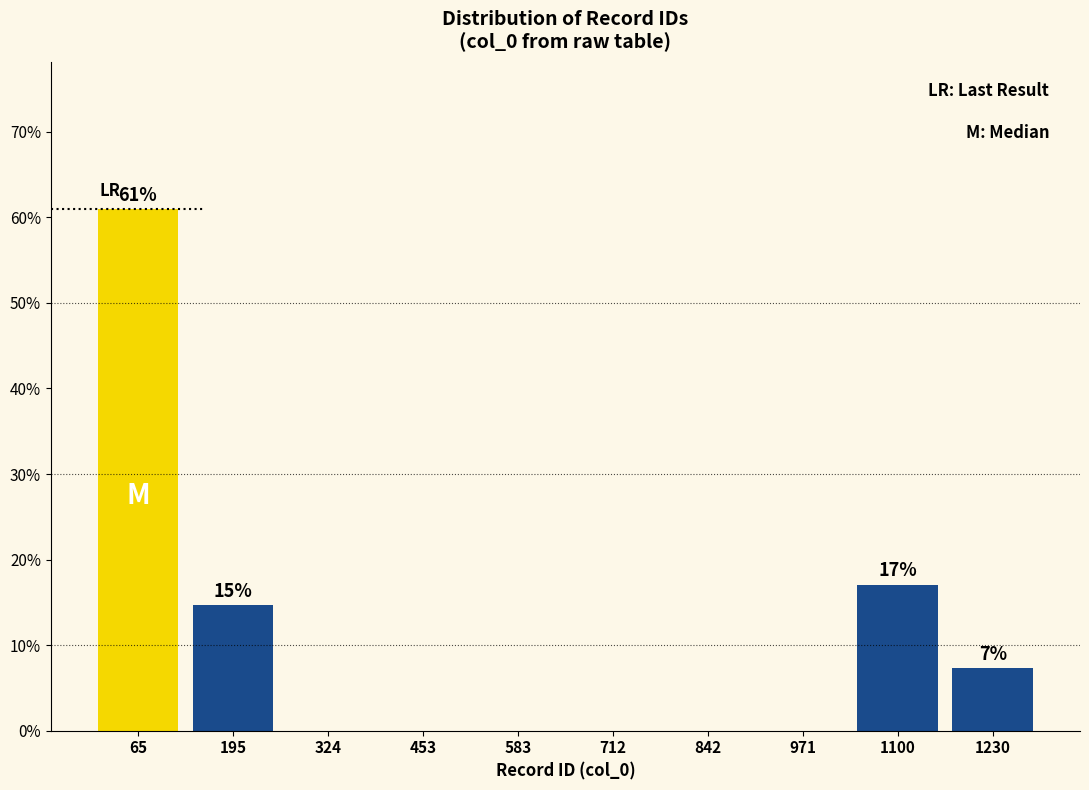

Over which range of the x-axis is the bar tallest?

0 to 140